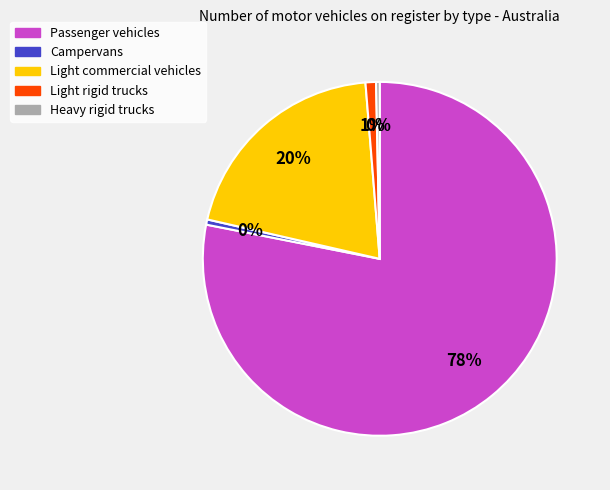

Which slice is the largest?

Passenger vehicles